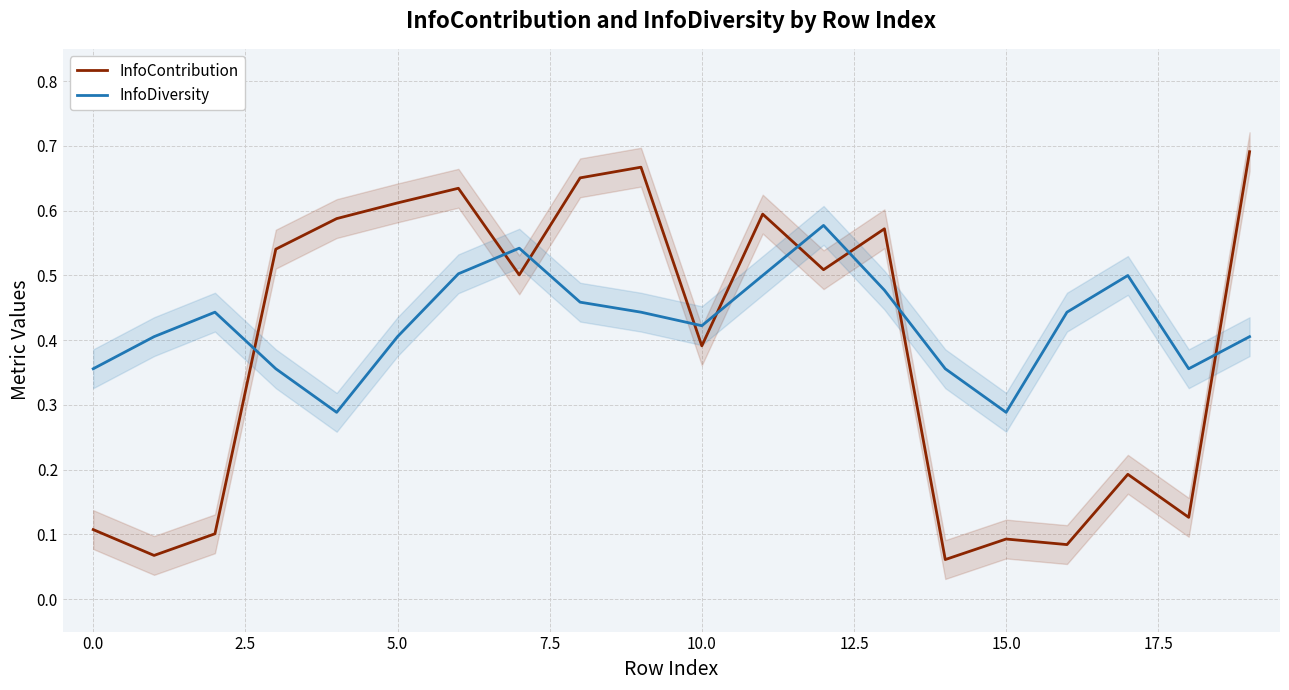

What is the average value of the InfoContribution series?

0.4